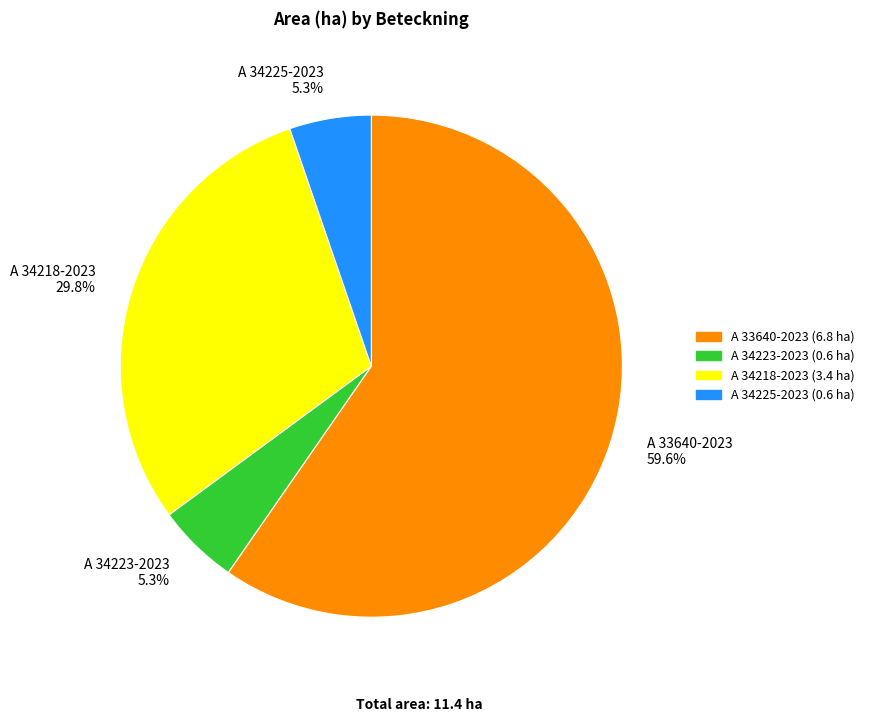

What is the total percentage of A 33640-2023 and A 34225-2023?

64.9%